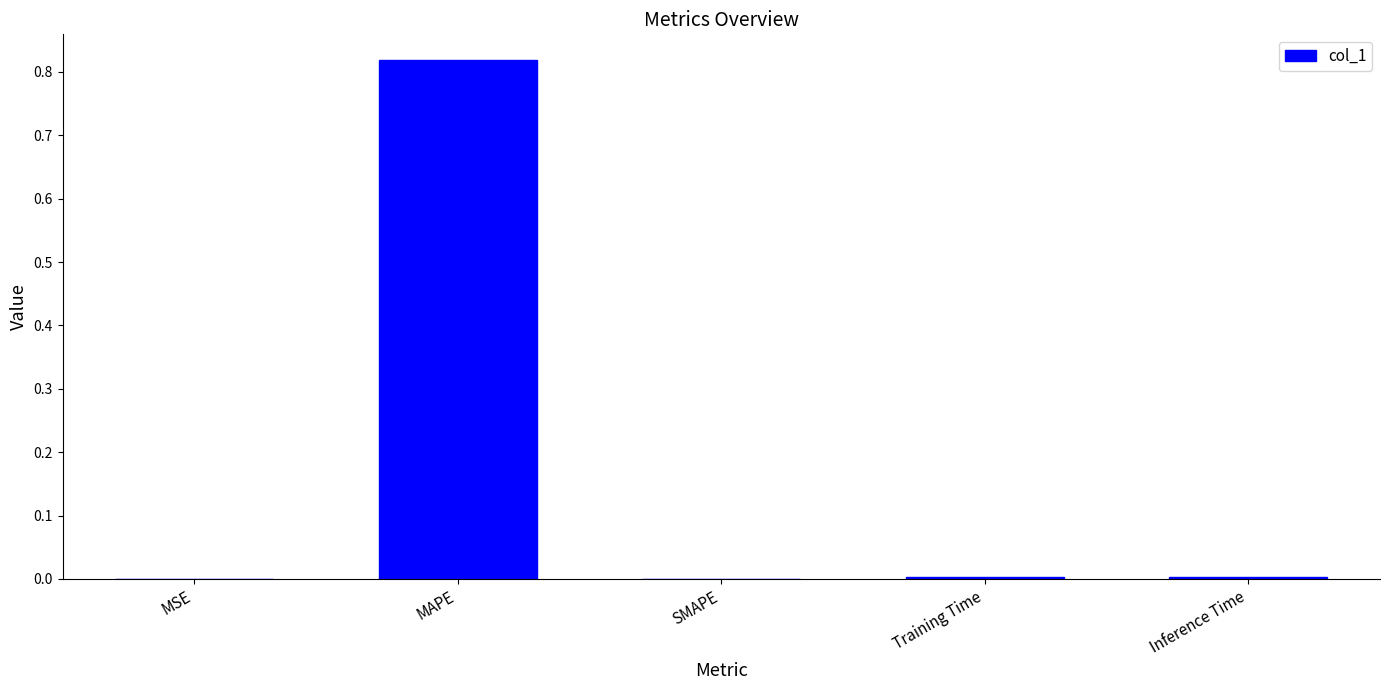

How many categories are shown in the chart?

5